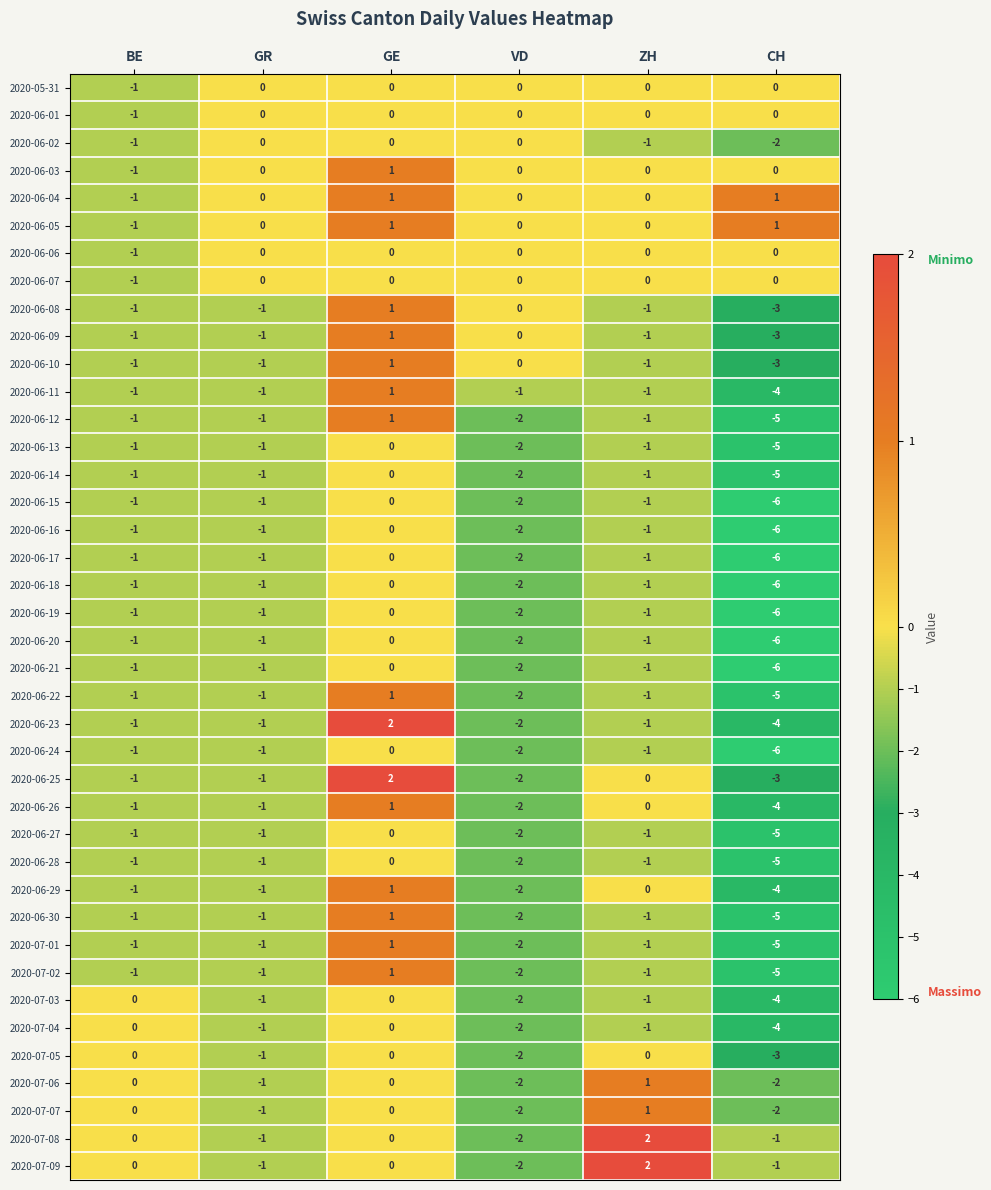

At which category is the sum across all series the highest?

GE